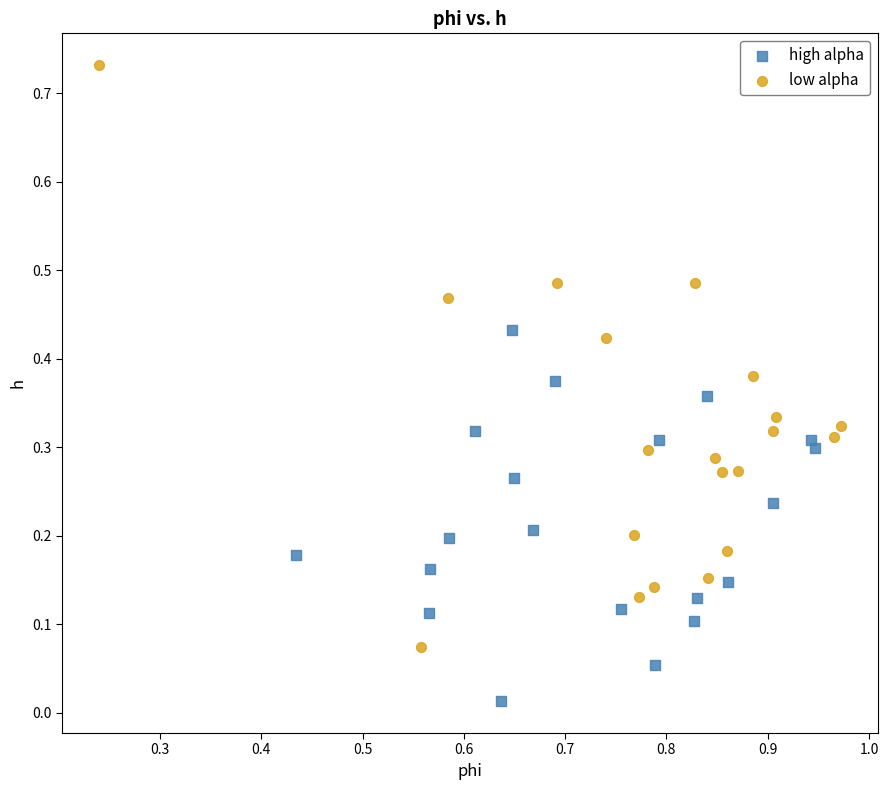

Which series has the widest spread of Y values?

low alpha